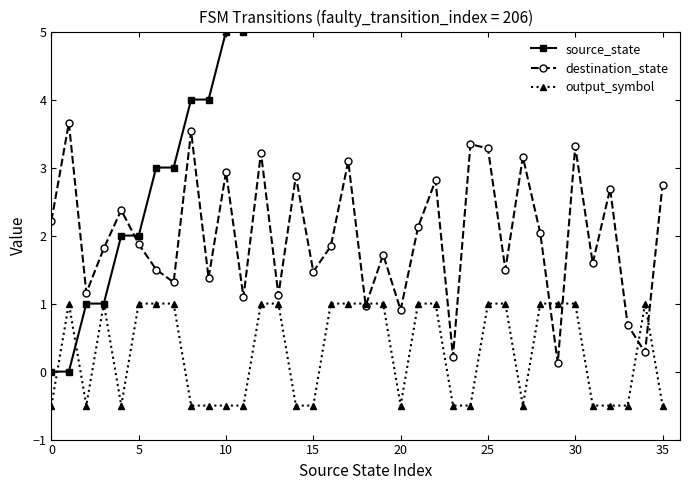

In destination_state, how many points are lower than both neighbors (excluding endpoints)?

13